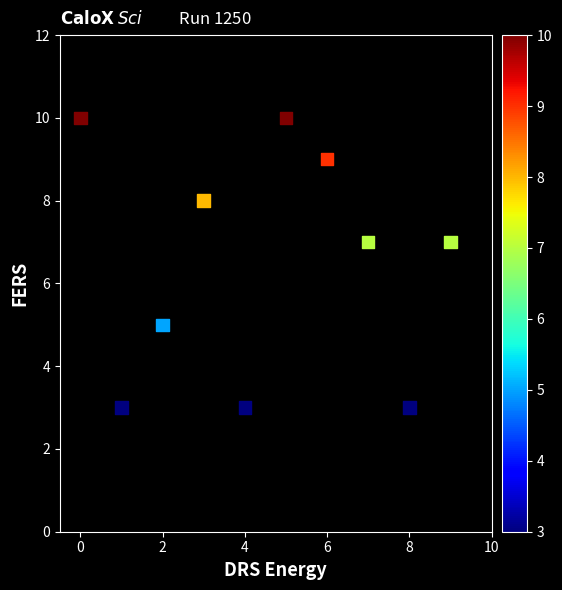

What is the range of Y values (max minus min)?

7